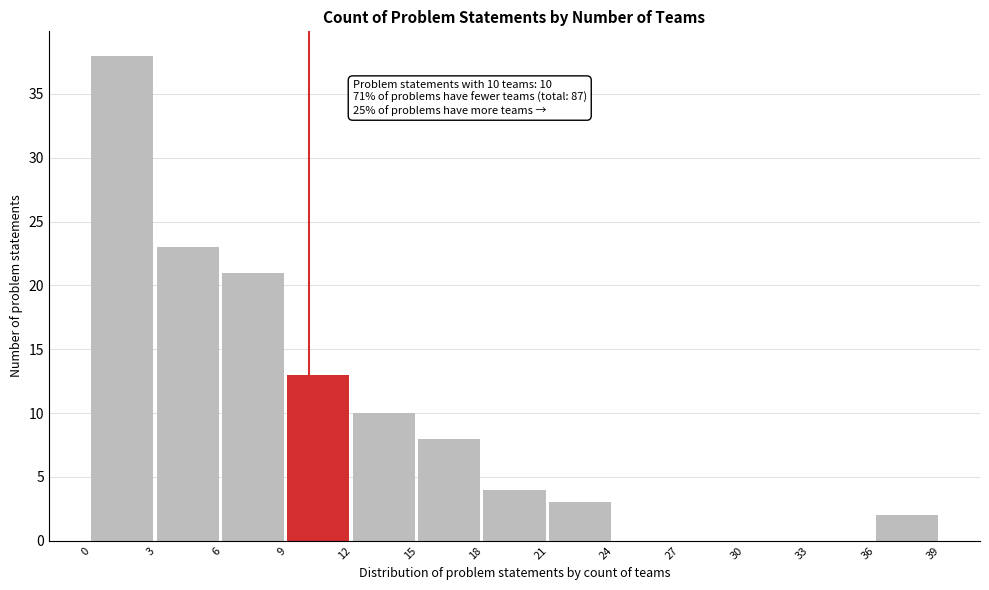

Over which range of the x-axis is the bar tallest?

0 to 3